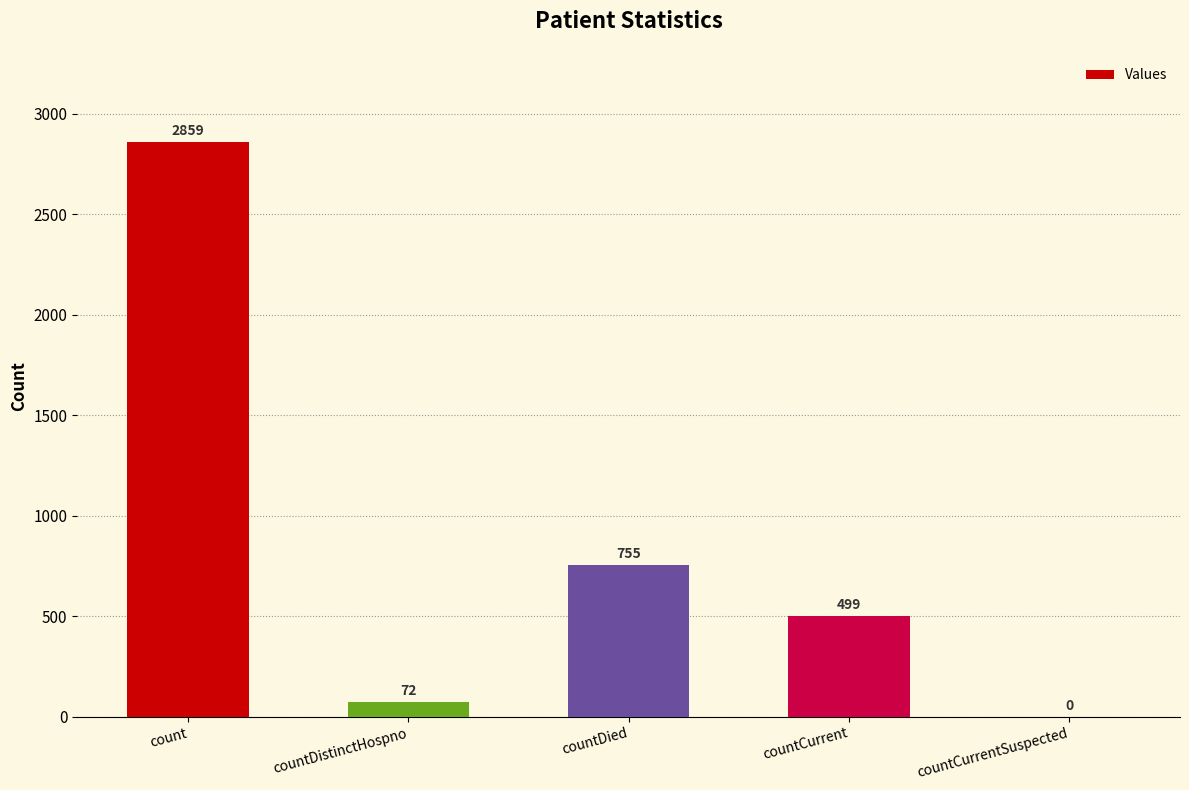

At which label does the data first exceed 499?

count